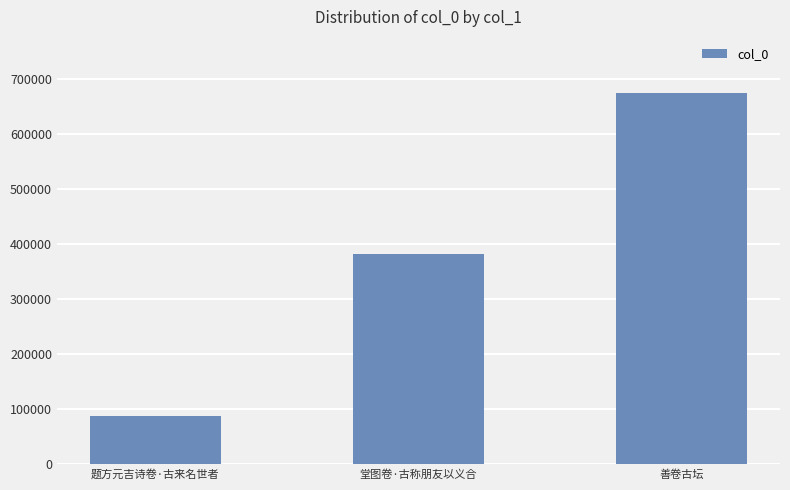

What is the maximum value shown in the chart?

675585